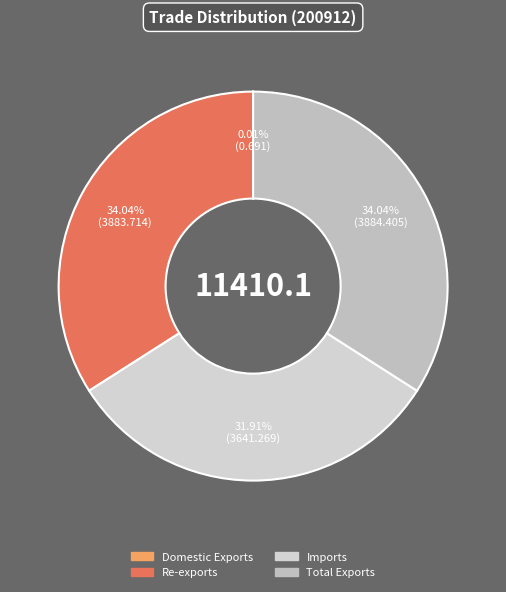

To the nearest percent, what percentage of the pie is Total Exports?

34%